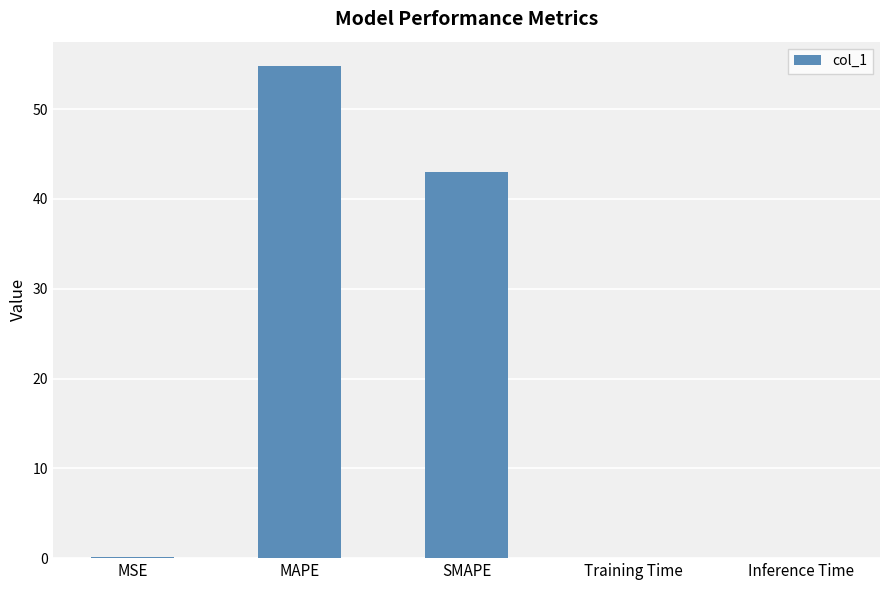

At which label is the value closest to 27?

SMAPE